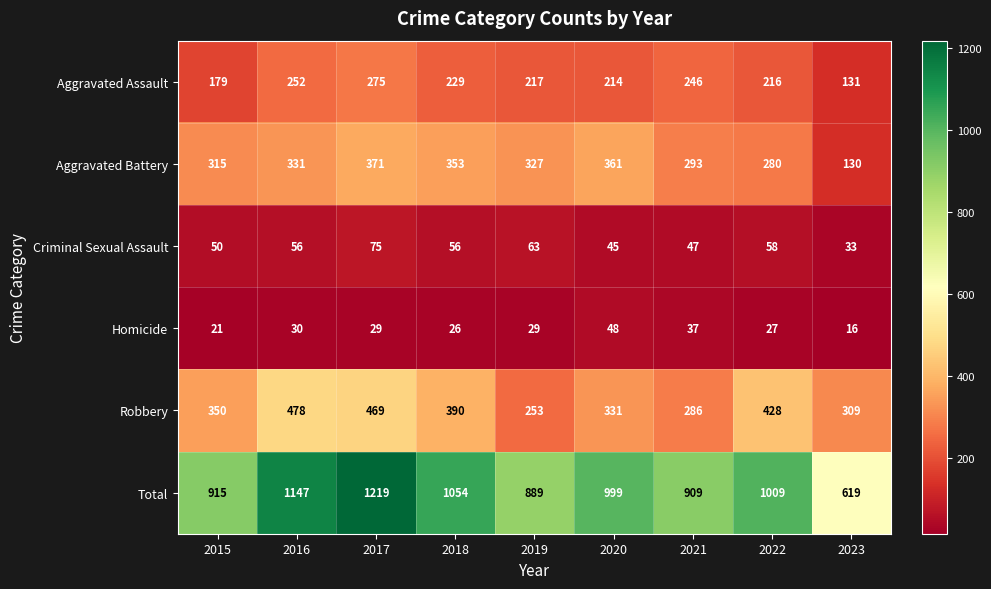

What is the total value across all series at 2020?

1998